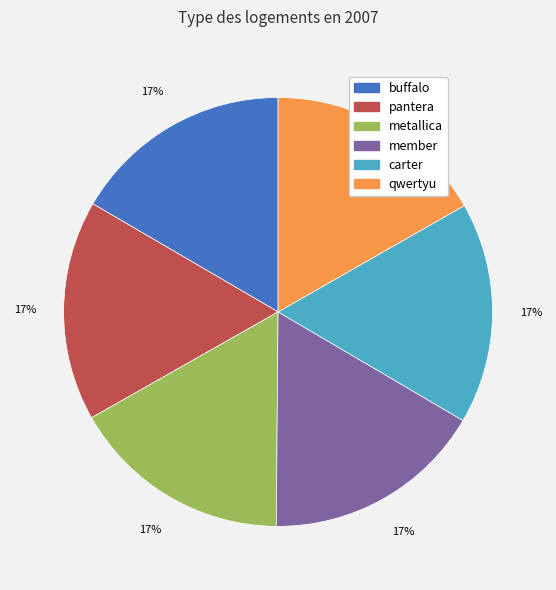

The carter slice represents 17% of the pie. True or false?

True